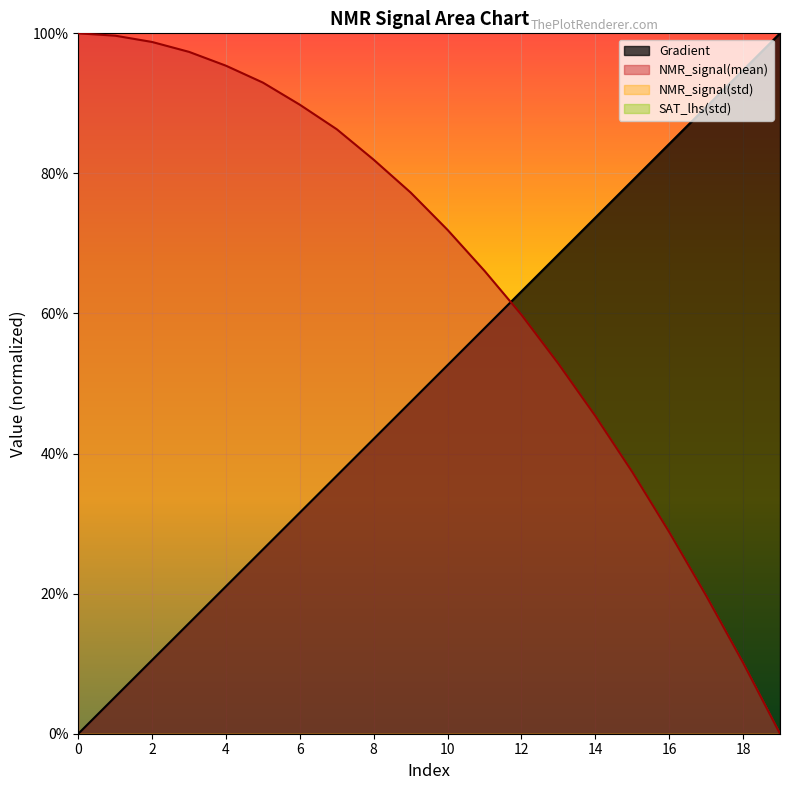

Reading right to left, extract all data points from this chart.

Gradient: 19=100.0	18=94.7	17=89.5	16=84.2	15=78.9	14=73.7	13=68.4	12=63.2	11=57.9	10=52.6	9=47.4	8=42.1	7=36.8	6=31.6	5=26.3	4=21.1	3=15.8	2=10.5	1=5.3	0=0.0
NMR_signal(mean): 19=0.0	18=10.1	17=19.7	16=28.8	15=37.4	14=45.4	13=52.8	12=59.8	11=66.1	10=71.9	9=77.3	8=81.9	7=86.3	6=89.8	5=93.0	4=95.4	3=97.4	2=98.8	1=99.7	0=100.0